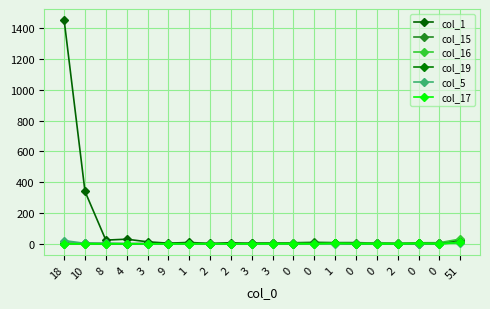

How many data points in col_16 are less than 1?

8